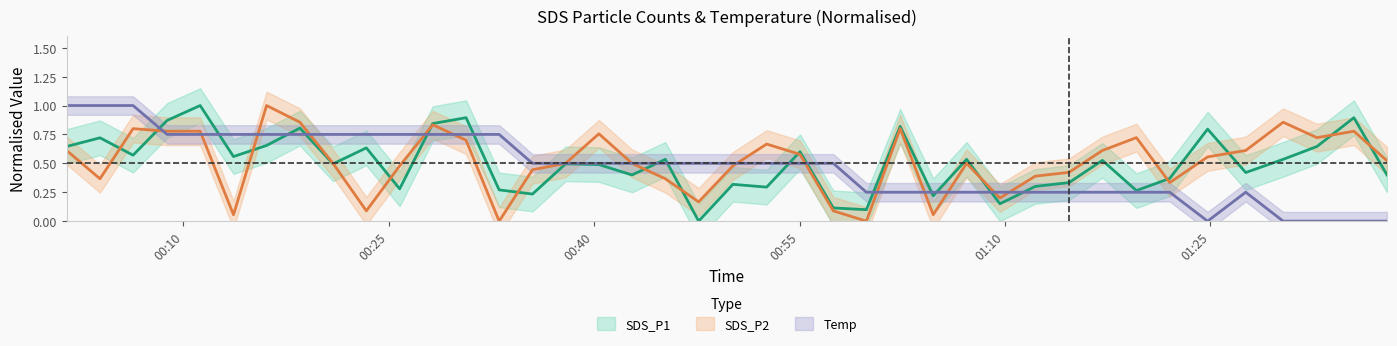

What is the difference between the highest and lowest values at 2021/09/01 00:50:08?

0.2